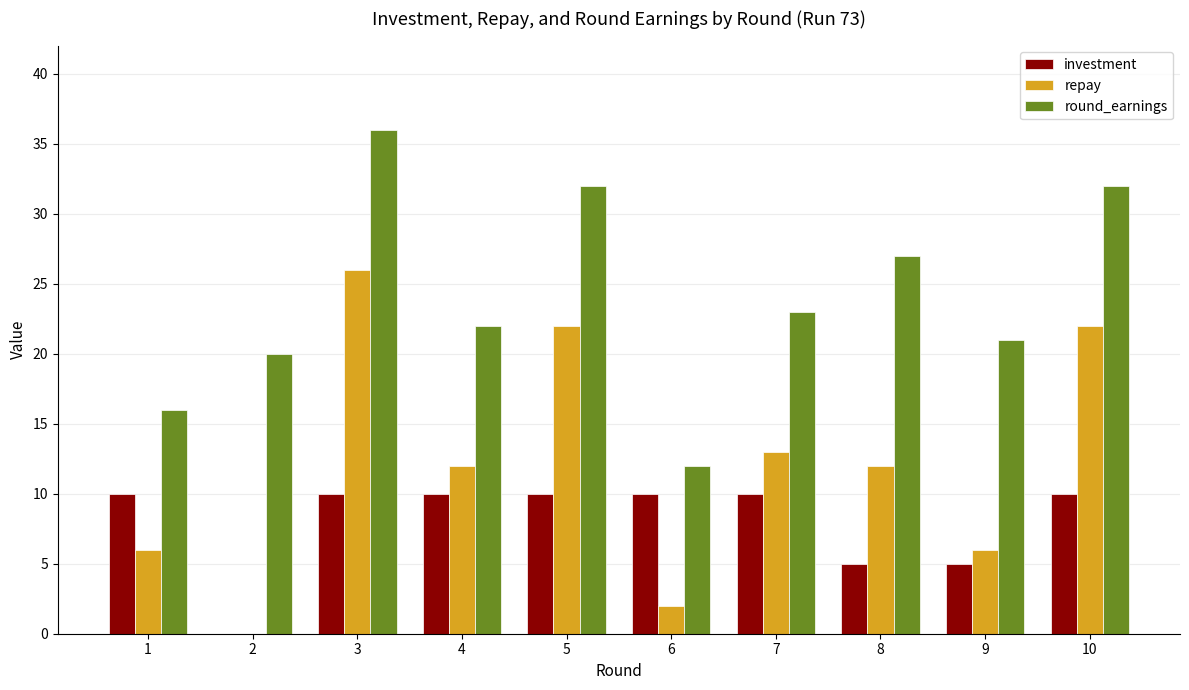

True or false: repay has a value of 12 at 8.

True